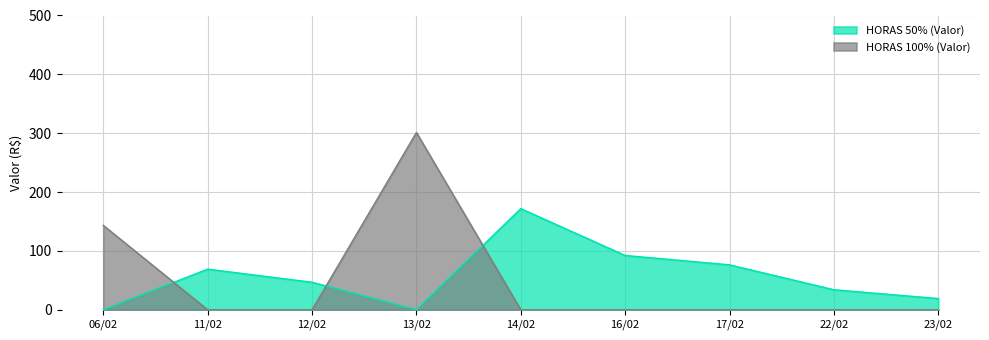

What is the difference between the HORAS 50% (Valor) values at 06/02 and 11/02?

69.0